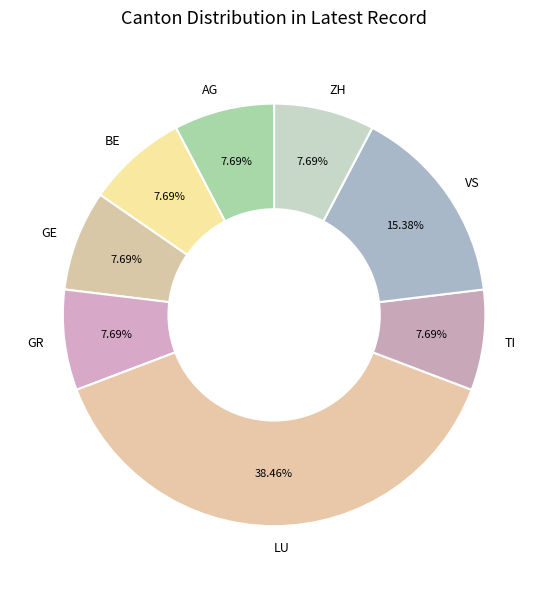

How much of the chart is everything except GE?

92.3%